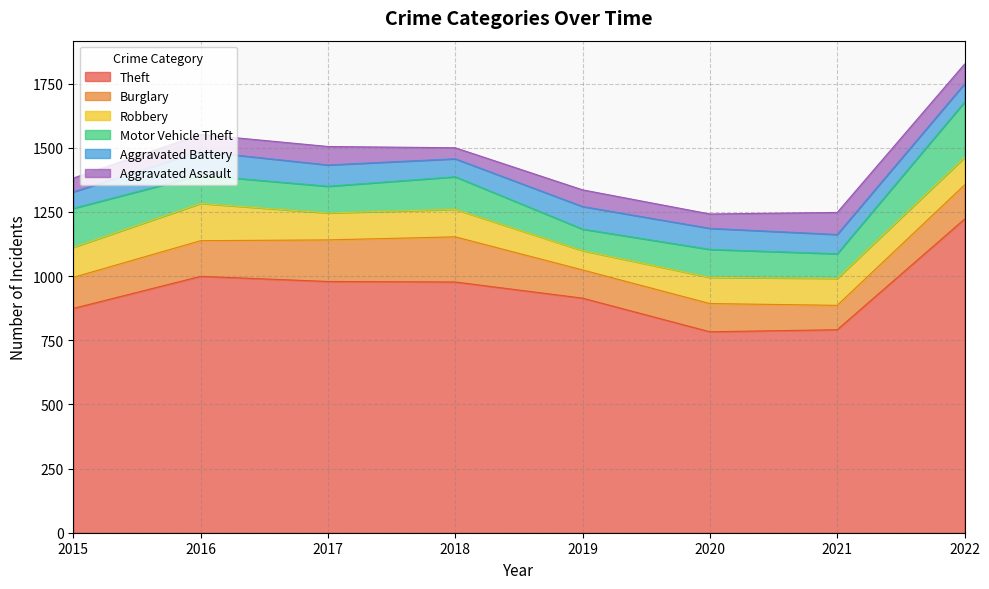

What is the total value across all series at 2018?

1500